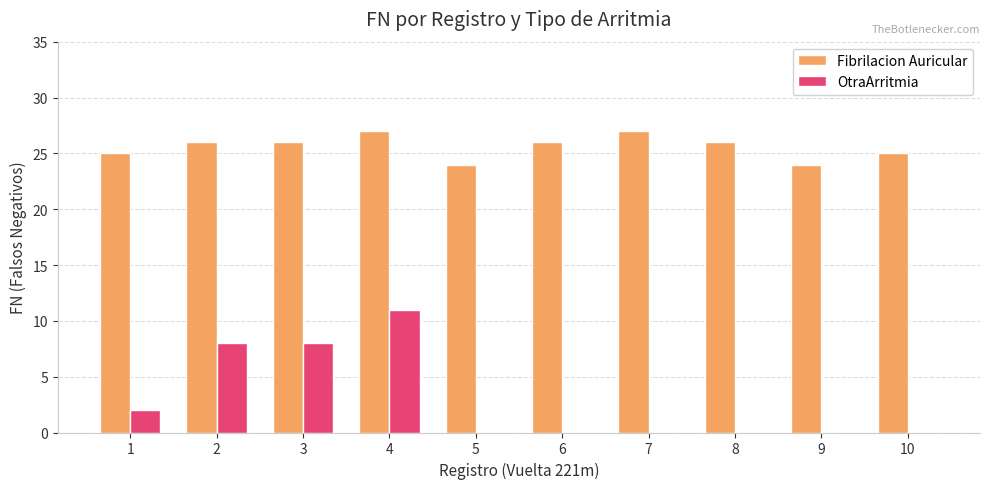

At which category is the sum across all series the highest?

4